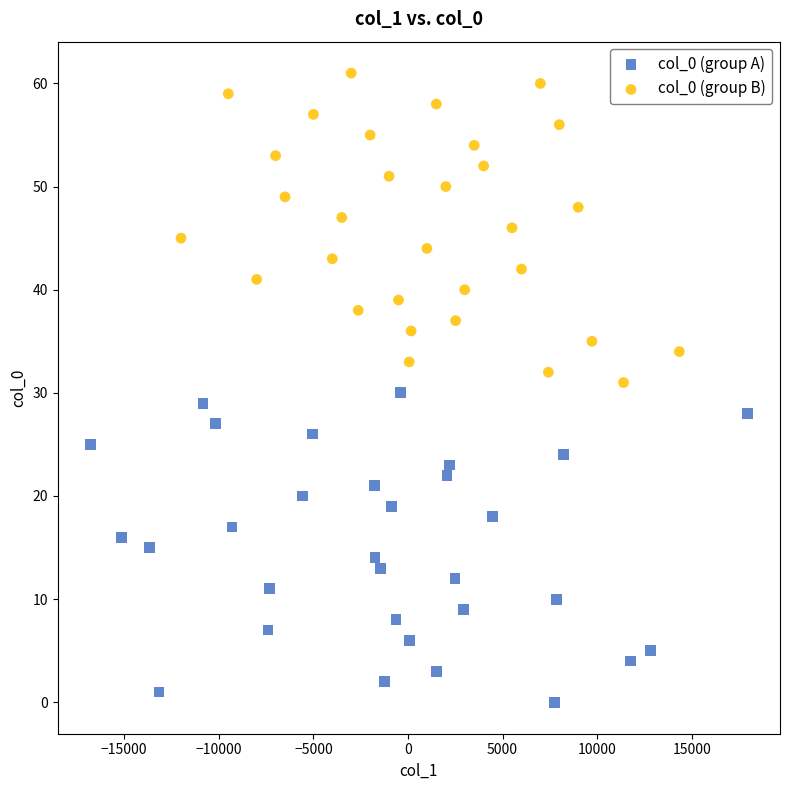

Which series contains the highest Y value?

col_0 (group B)